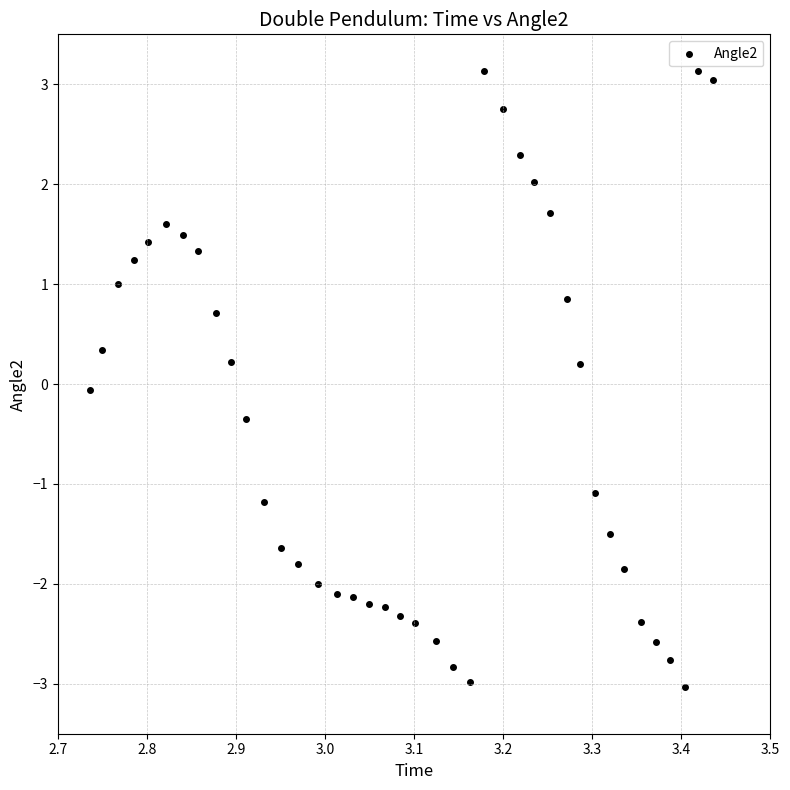

What is the range of X values (max minus min)?

0.7